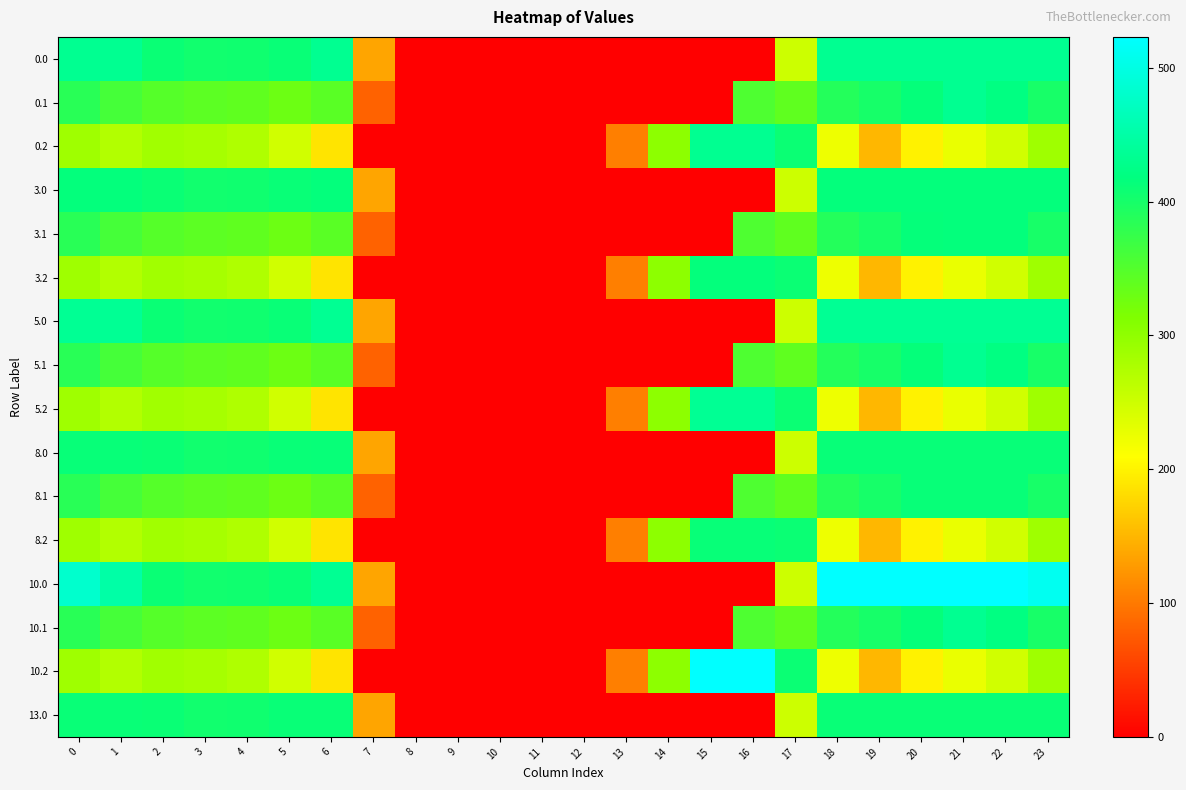

Which has a higher value, 22 or 14?

22